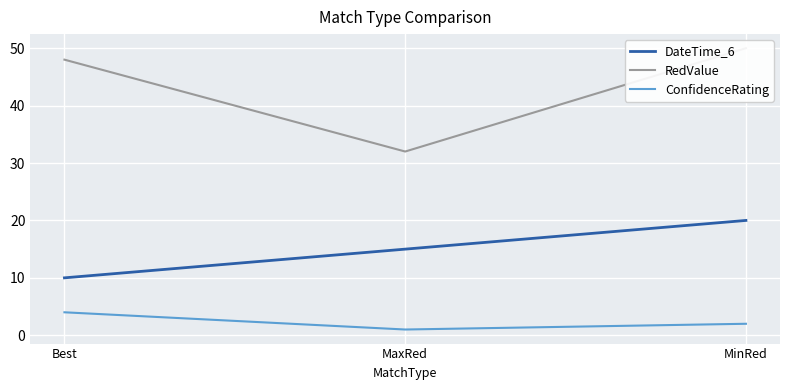

Does the chart display data point markers on the line(s)?

No